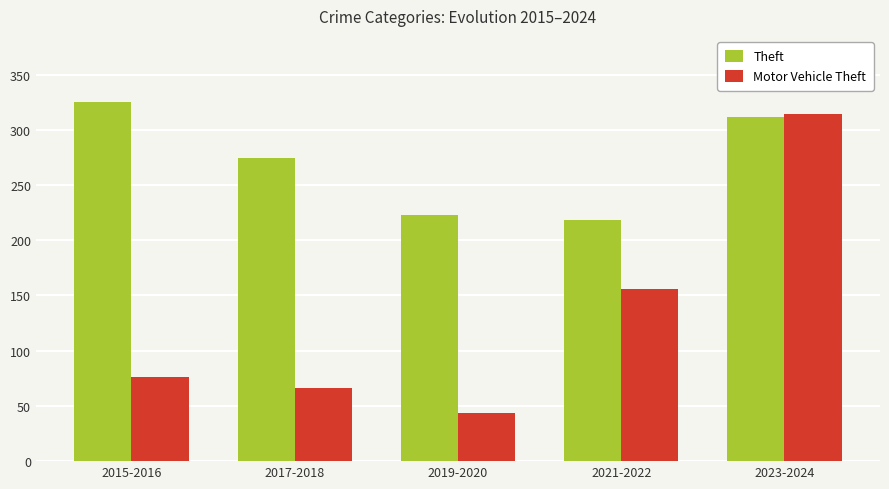

List the series in order of their peak value, highest first.

Theft, Motor Vehicle Theft